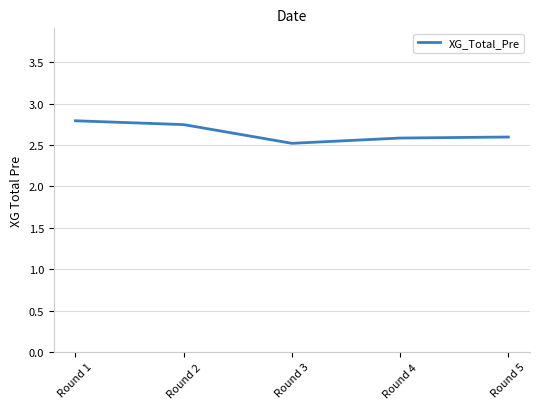

What is the maximum value shown in the chart?

2.8